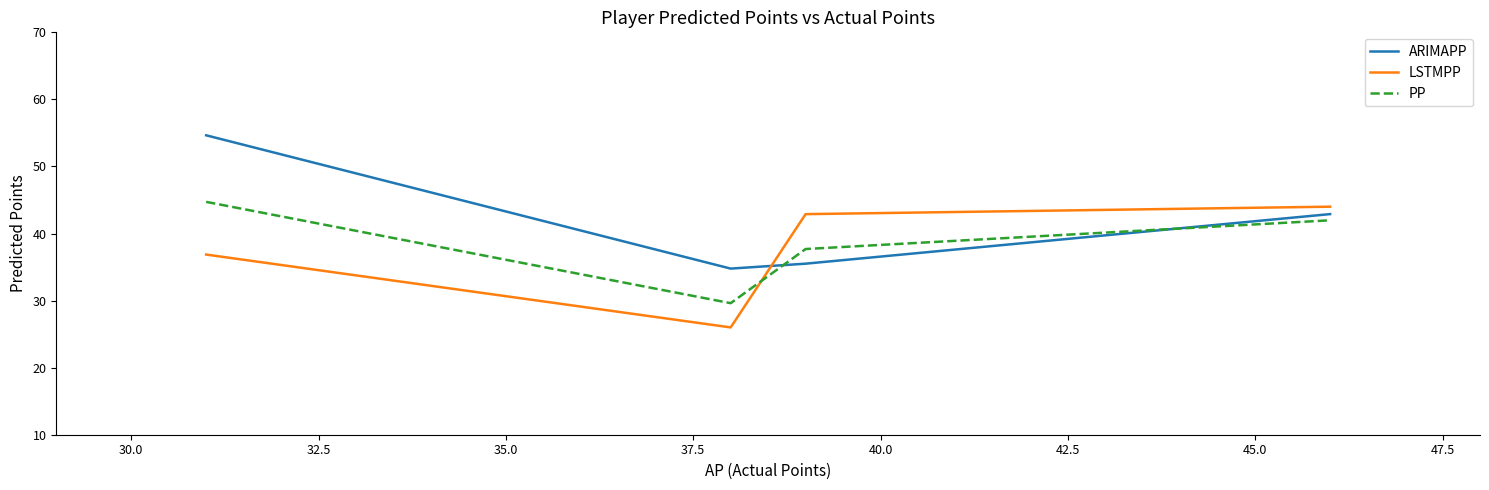

Which series has the widest spread of values?

ARIMAPP